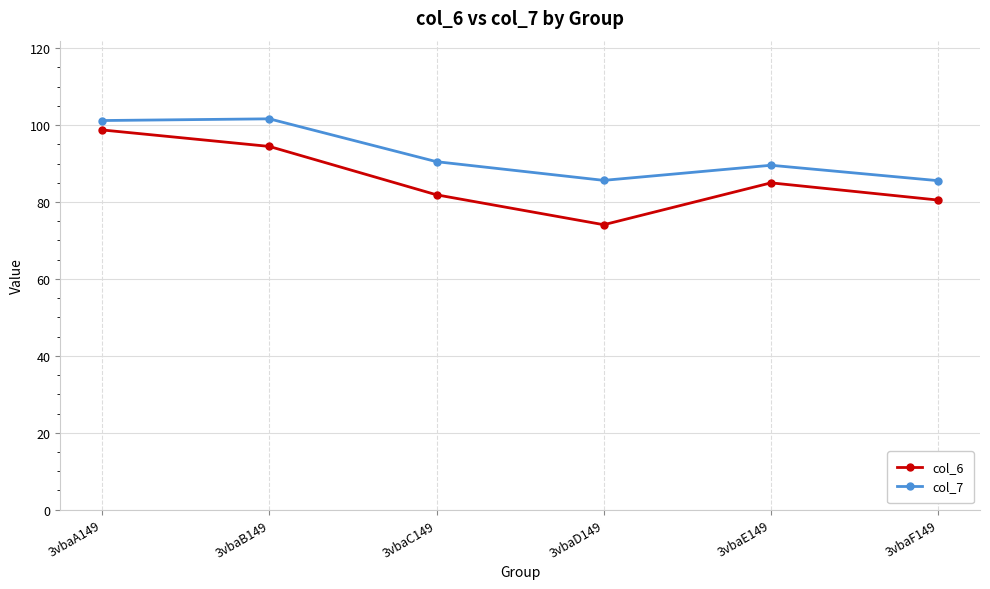

True or false: col_7 and col_6 cross at least once.

False